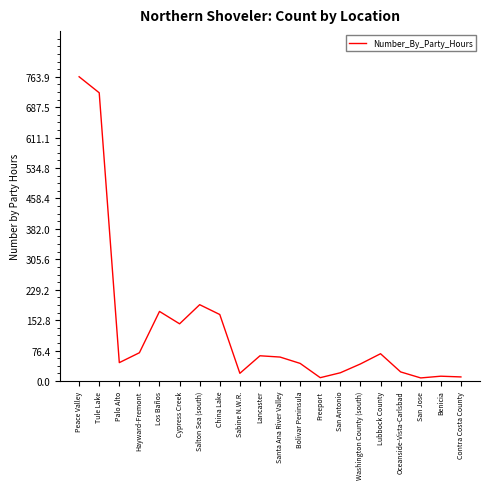

Does the chart have visible grid lines?

No